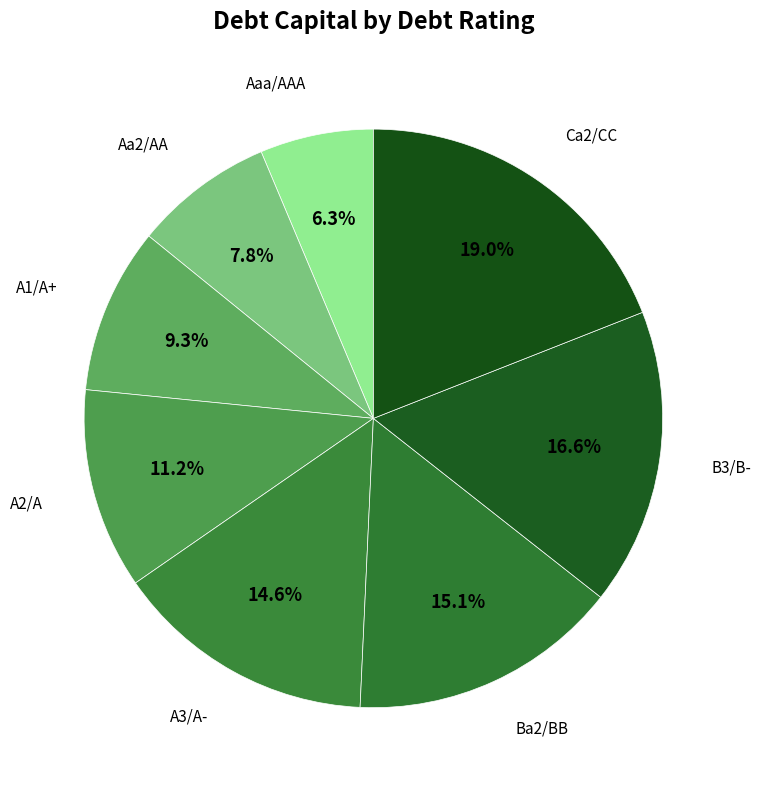

Does any single category account for the majority?

No